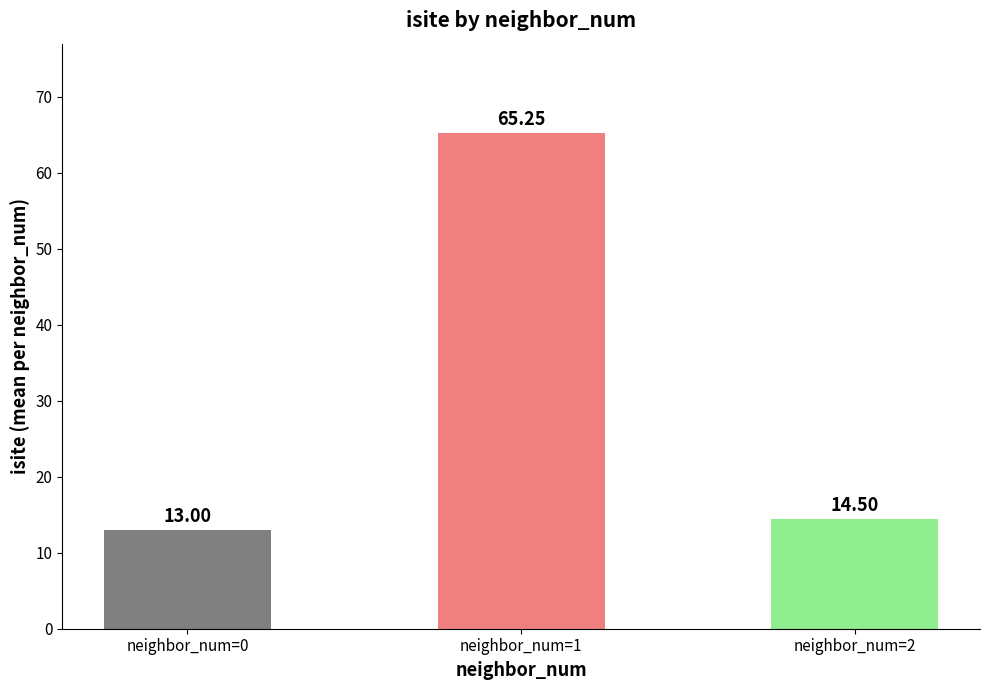

List the labels in order of value, largest first.

neighbor_num=1, neighbor_num=2, neighbor_num=0